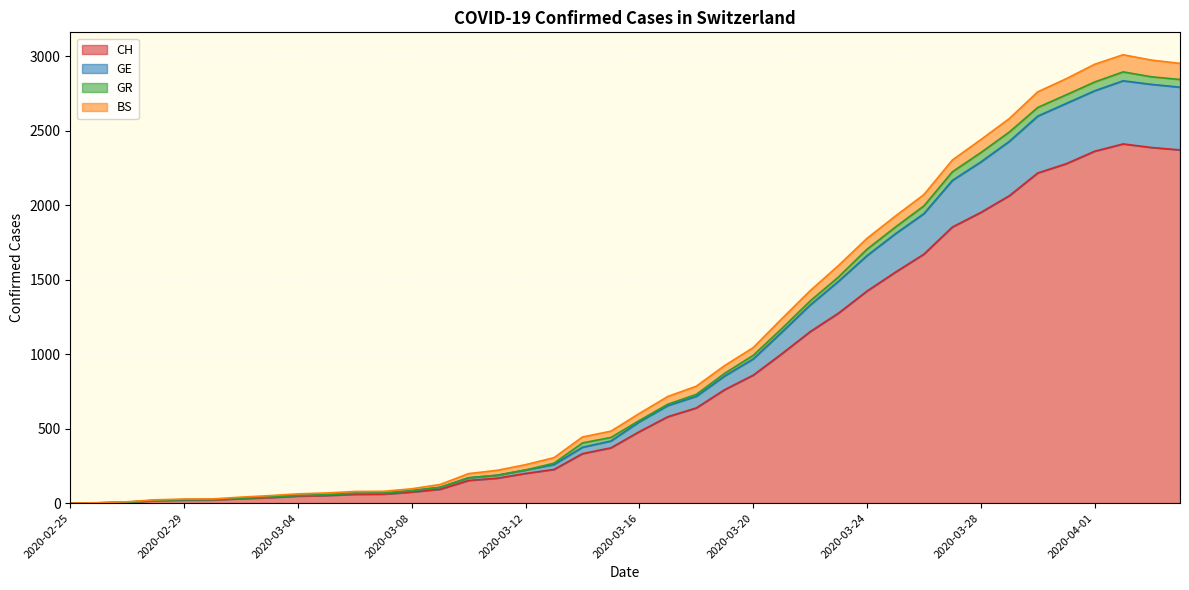

What is the label of the 14th point from the left?

2020-03-09